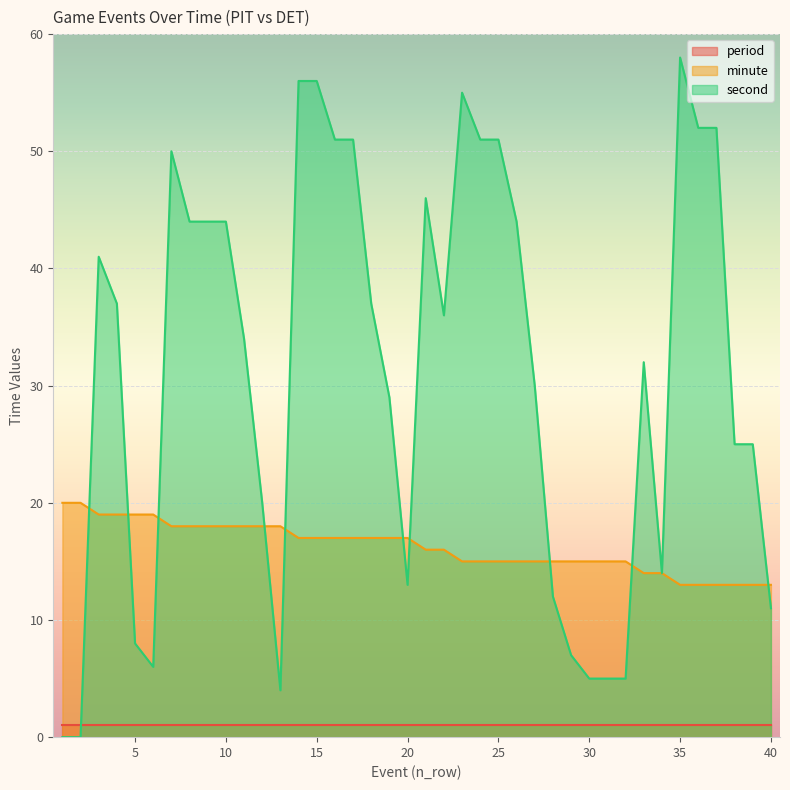

What value does the second series have at 26?

44